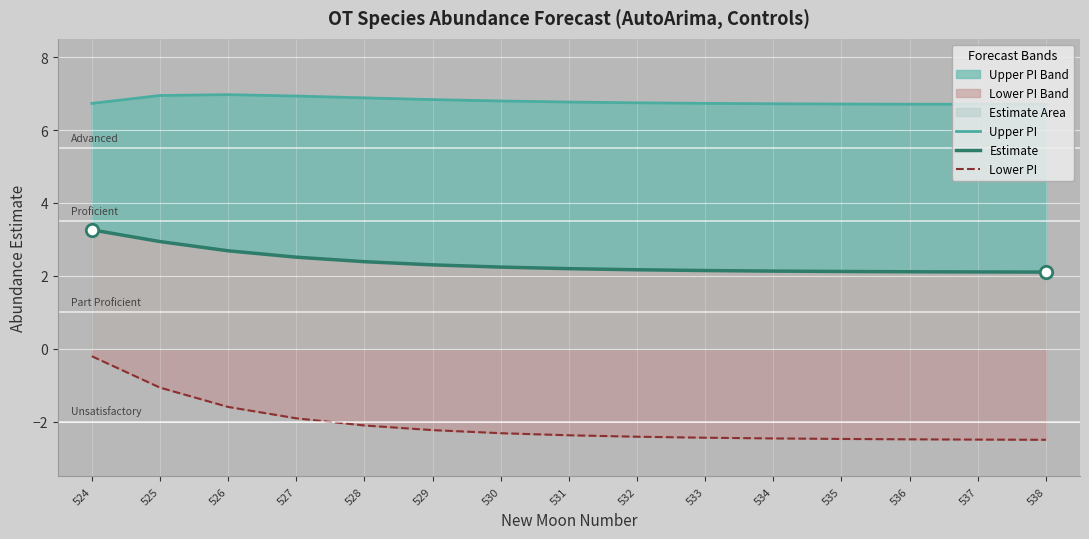

Which series has the largest Y range (max minus min)?

Lower PI